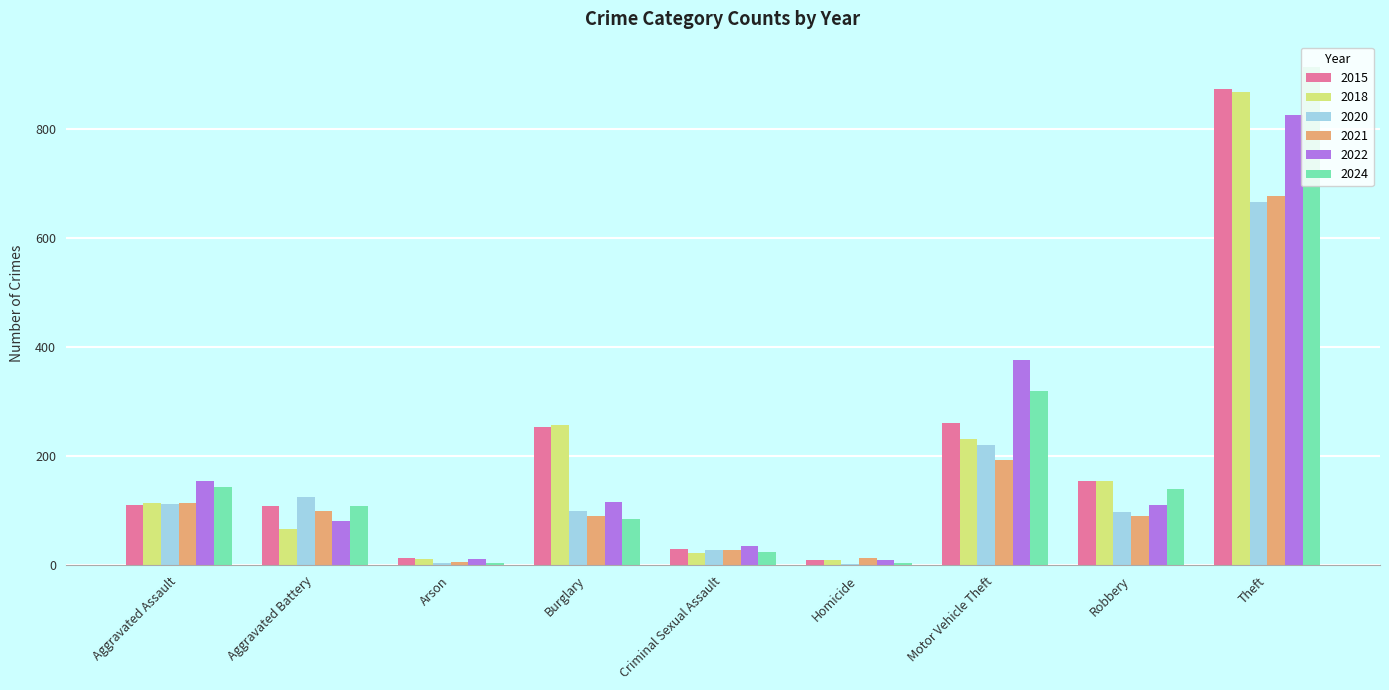

What are all the series names shown in the legend?

2015, 2018, 2020, 2021, 2022, 2024